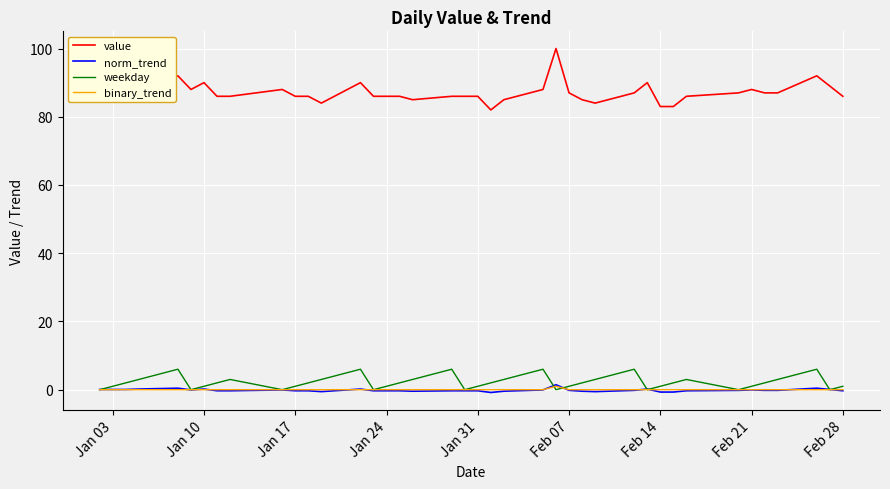

Which series has the largest total across all categories?

value